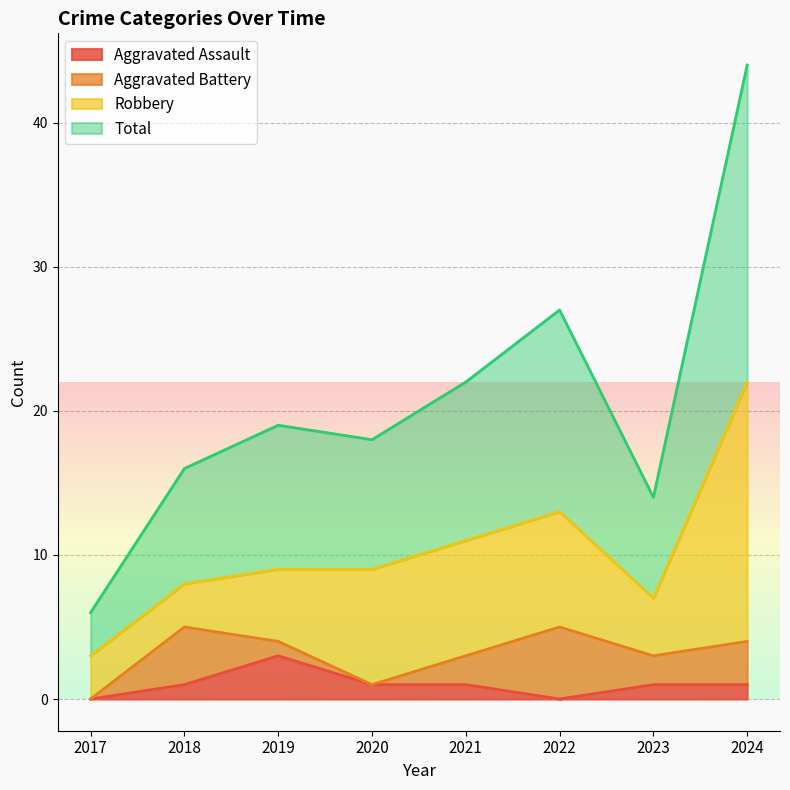

At how many categories does at least one series exceed 21?

3